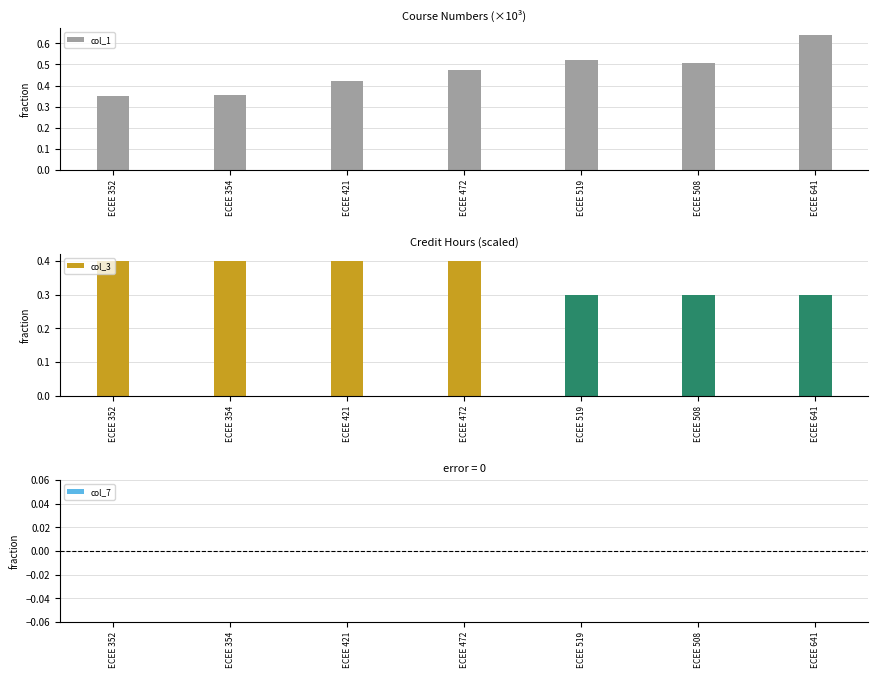

Is it true that the value at ECEE 508 is 0.5?

True